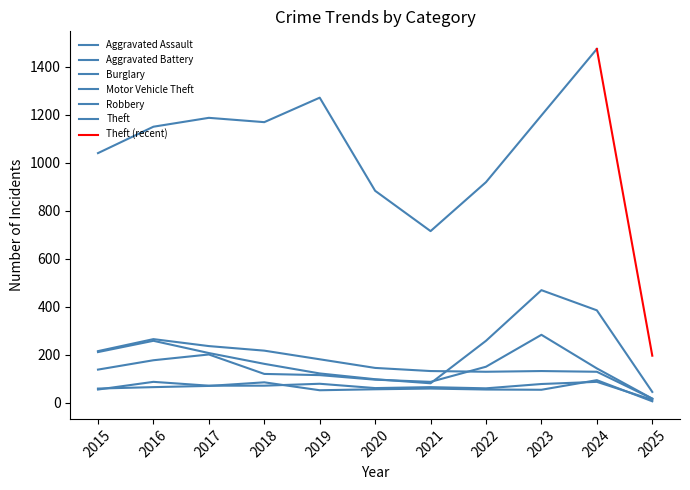

What is the difference between the highest and lowest values at 2023?

415